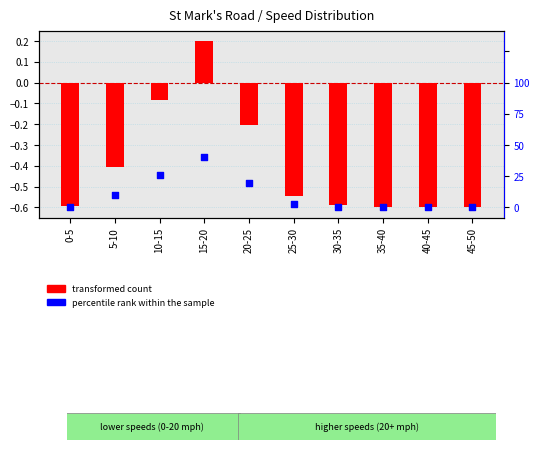

Is the value of percentile rank within the sample at 5-10 greater than the value of transformed count at 25-30?

Yes